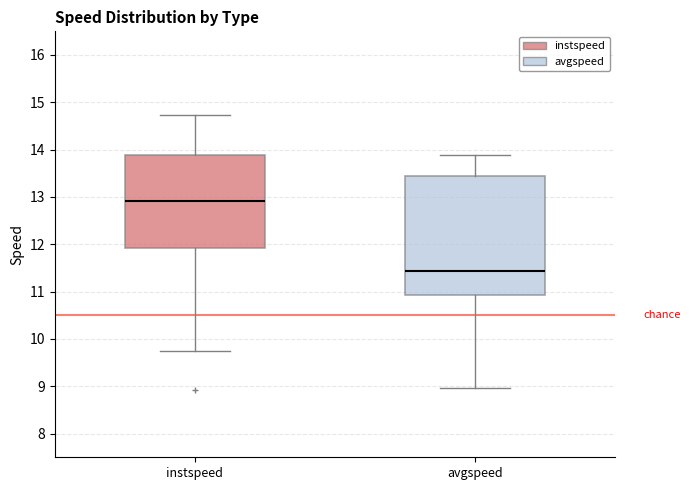

Comparing the boxes themselves (not the whiskers), which one is the tallest?

avgspeed